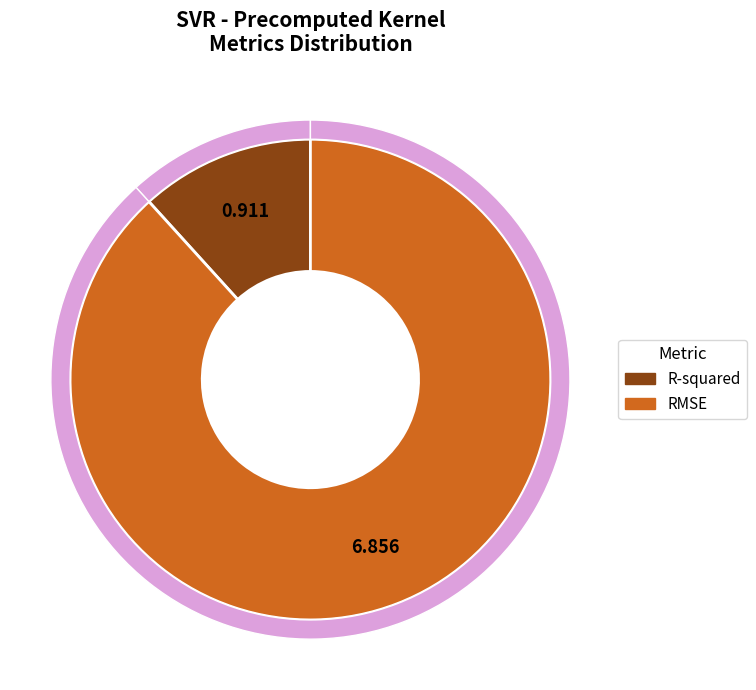

Do R-squared and RMSE together represent more than half of the pie?

Yes